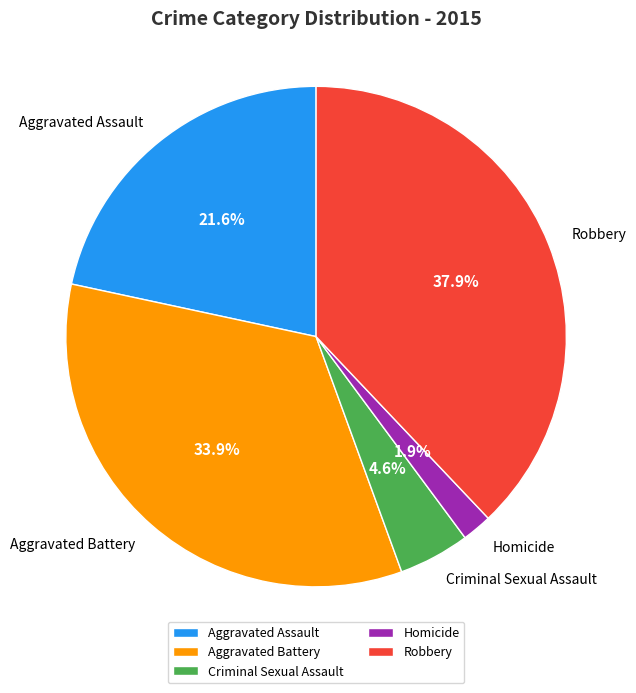

Rank the categories by value from lowest to highest.

Homicide, Criminal Sexual Assault, Aggravated Assault, Aggravated Battery, Robbery